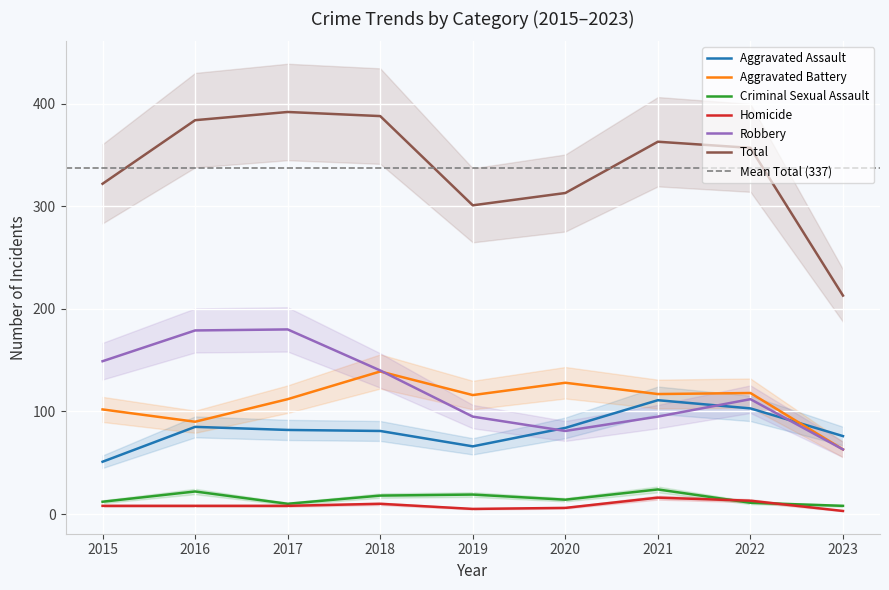

What is the value of the Total point at the 1st from the left?

322